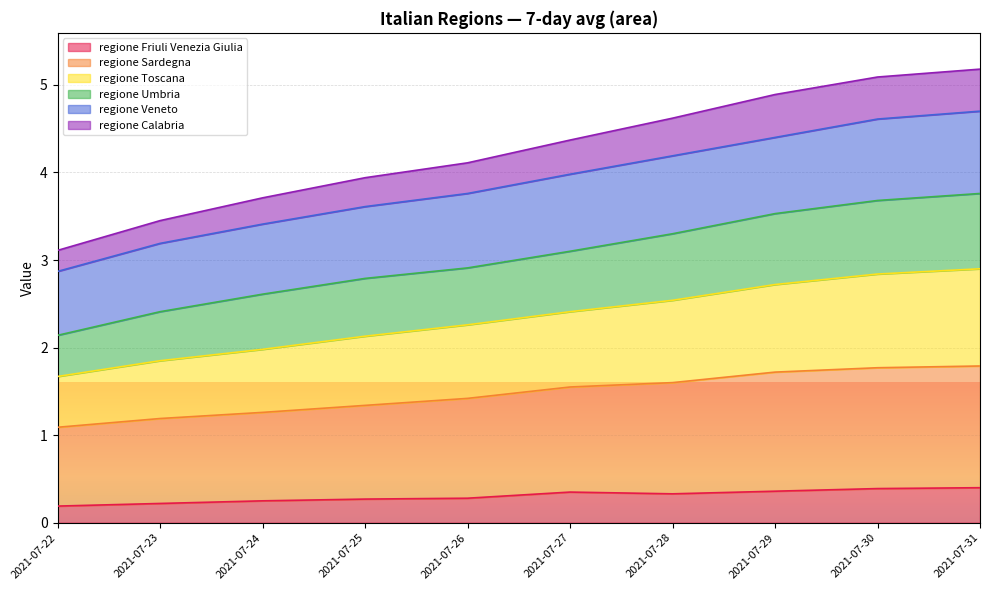

What is the highest value of the regione Friuli Venezia Giulia series?

0.4